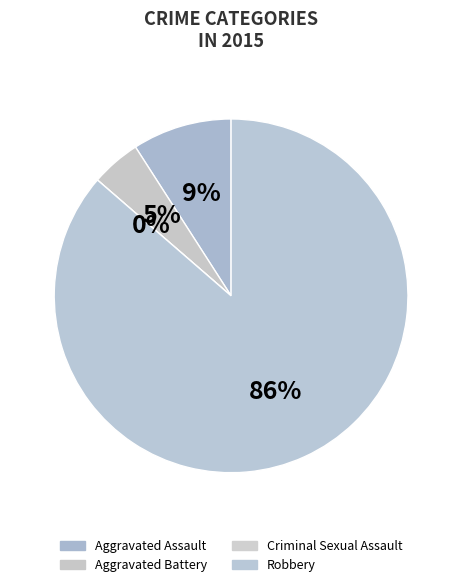

Is there any slice that represents more than half of the pie?

Yes